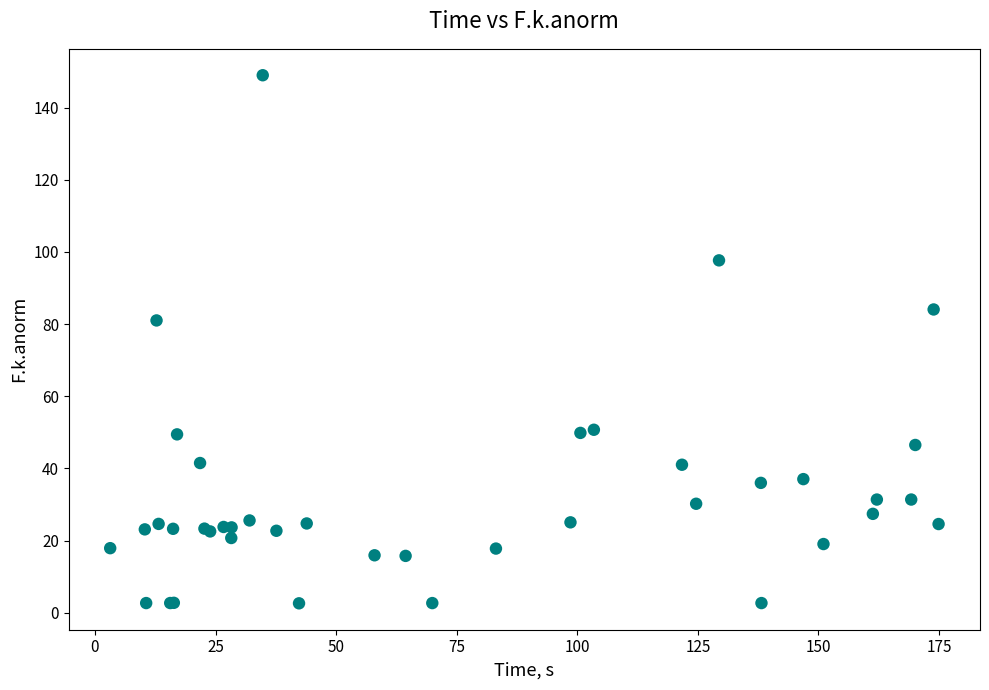

What Y value in the scatter plot is closest to 75?

81.0